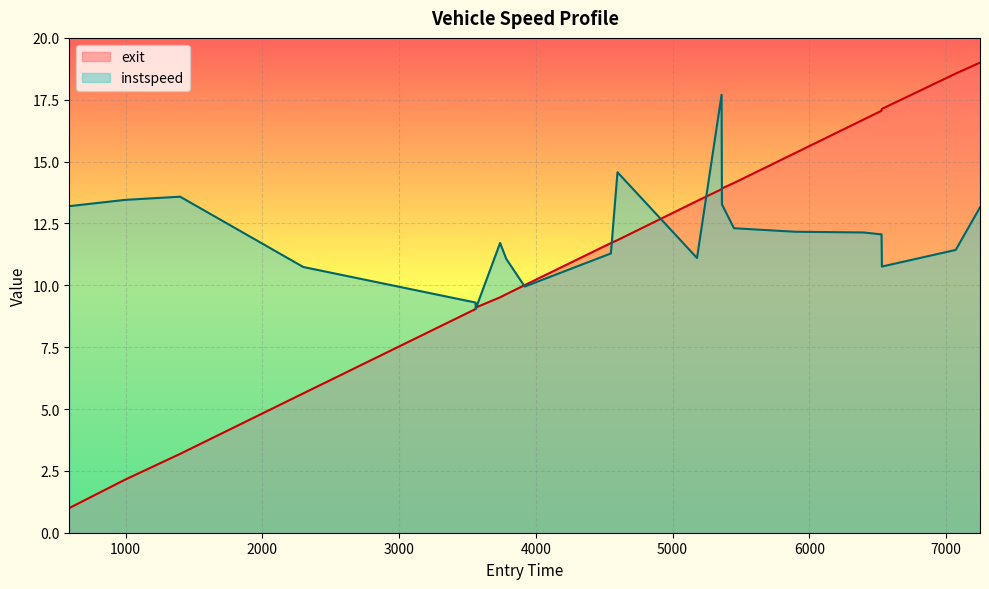

What is the average value of the exit series?

11.5